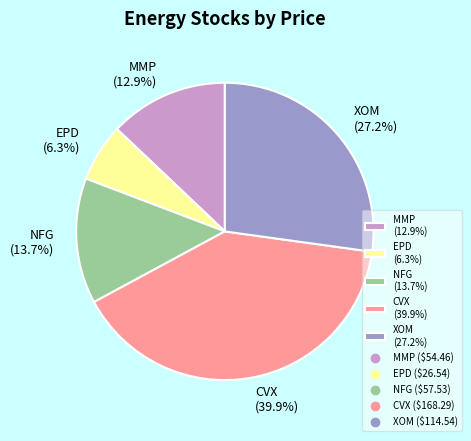

What percentage is the MMP slice, to the nearest percent?

13%